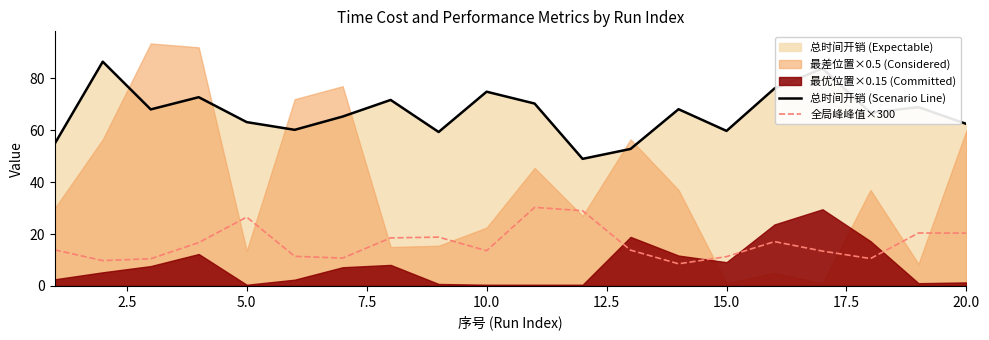

True or false: 全局峰峰值×300 and 总时间开销 (Scenario Line) intersect in this chart.

False